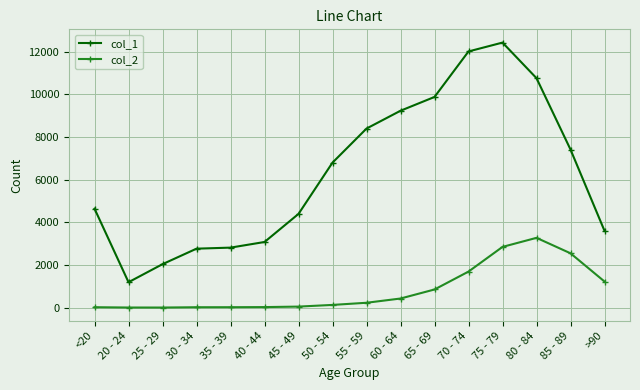

The value of col_2 at >90 is 1224. True or false?

True